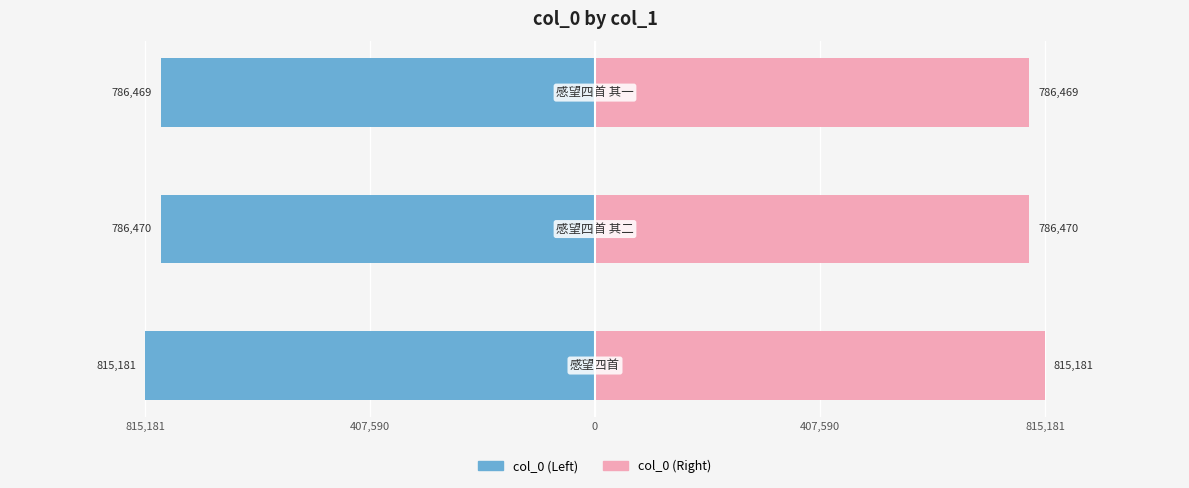

Reading left to right, what are all the values shown in this chart?

col_0 (left): 815,181=-815181	407,590=-786470	0=-786469
col_0 (right): 815,181=815181	407,590=786470	0=786469